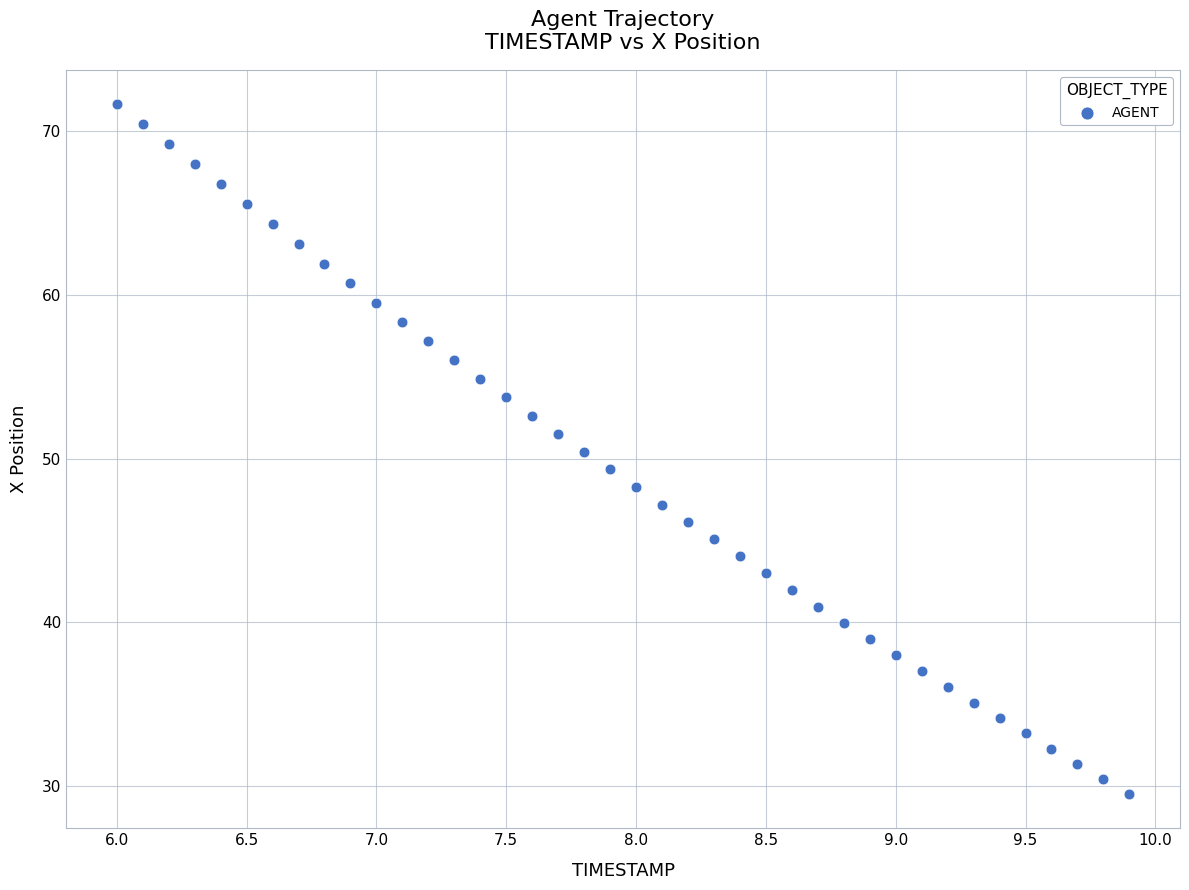

What is the range of X values (max minus min)?

3.9